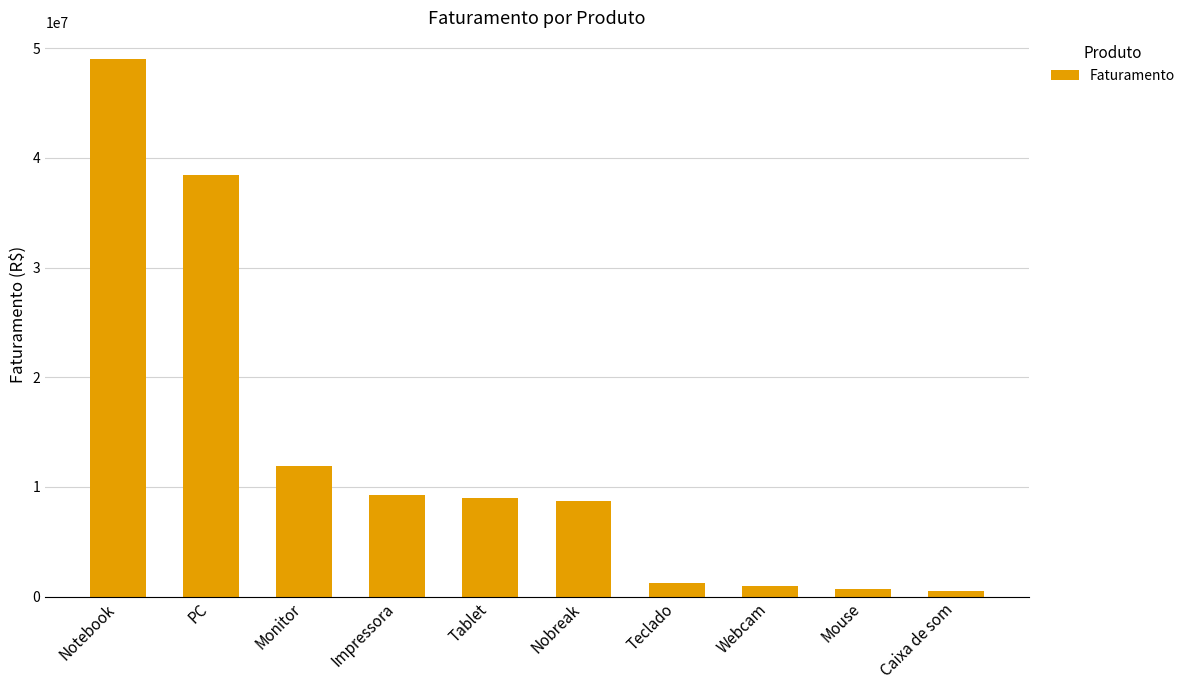

What is the label of the 5th bar from the left?

Tablet